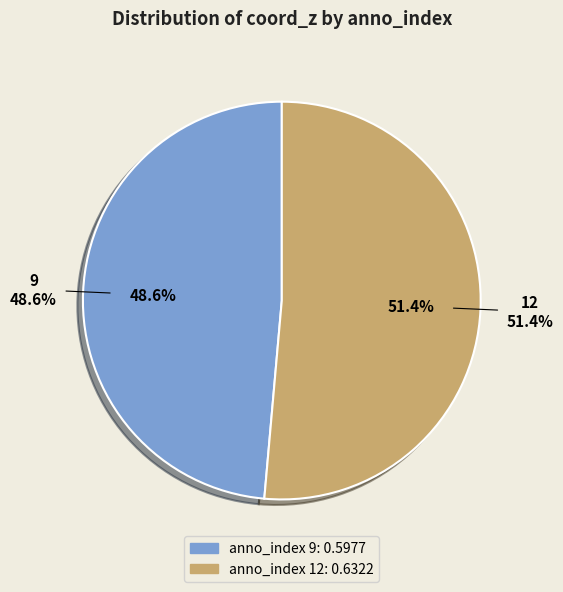

Combined, do 9 and 12 account for over 50%?

Yes